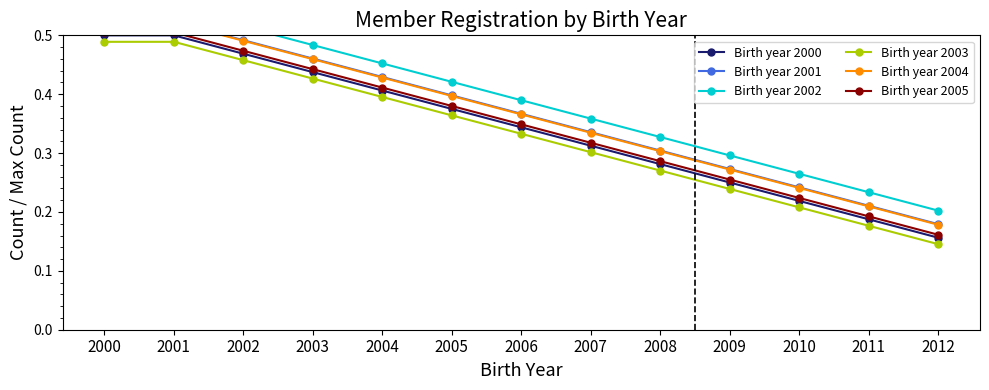

The Birth year 2002 series shows 0.2 at 2000. True or false?

False